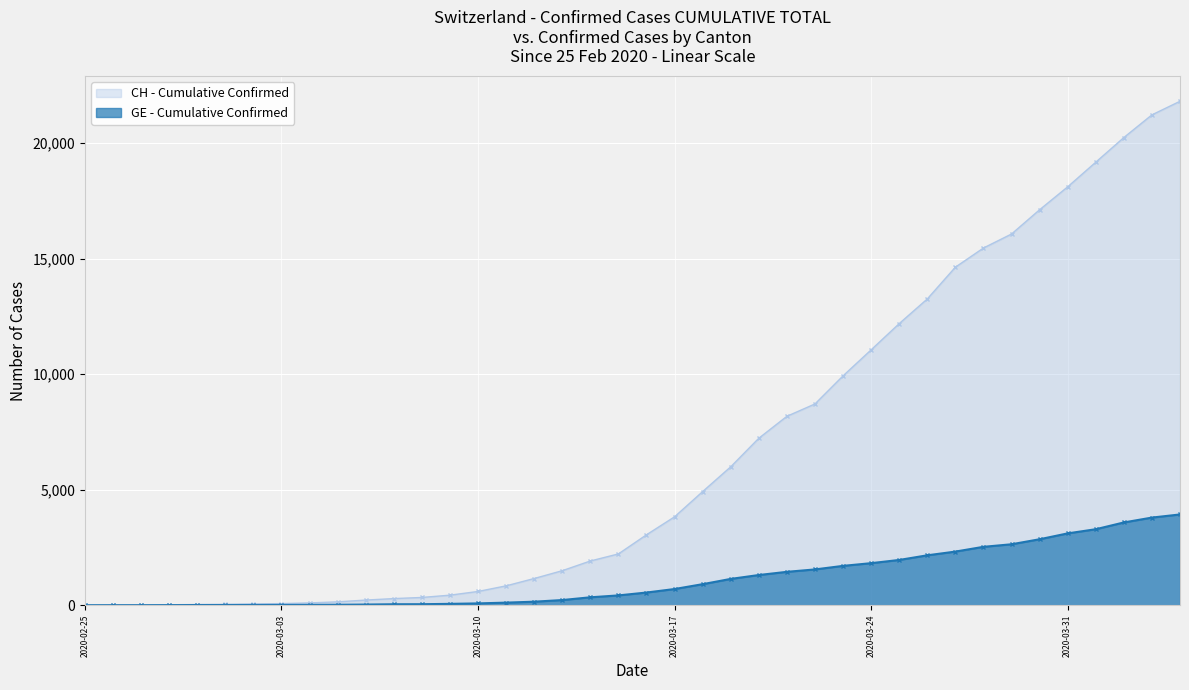

What is the spread (max minus min) of values at 2020-03-03?

57